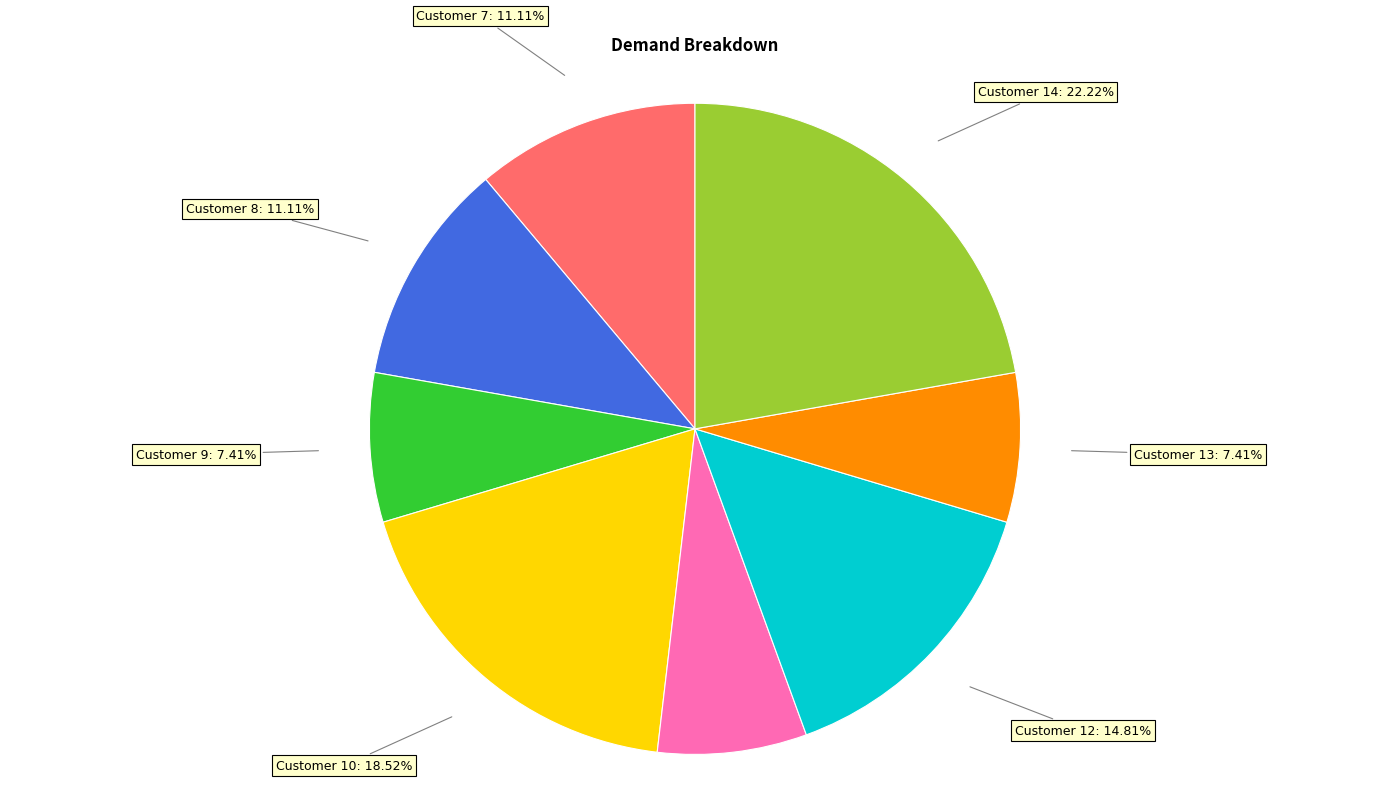

Is there a majority slice in this chart?

No